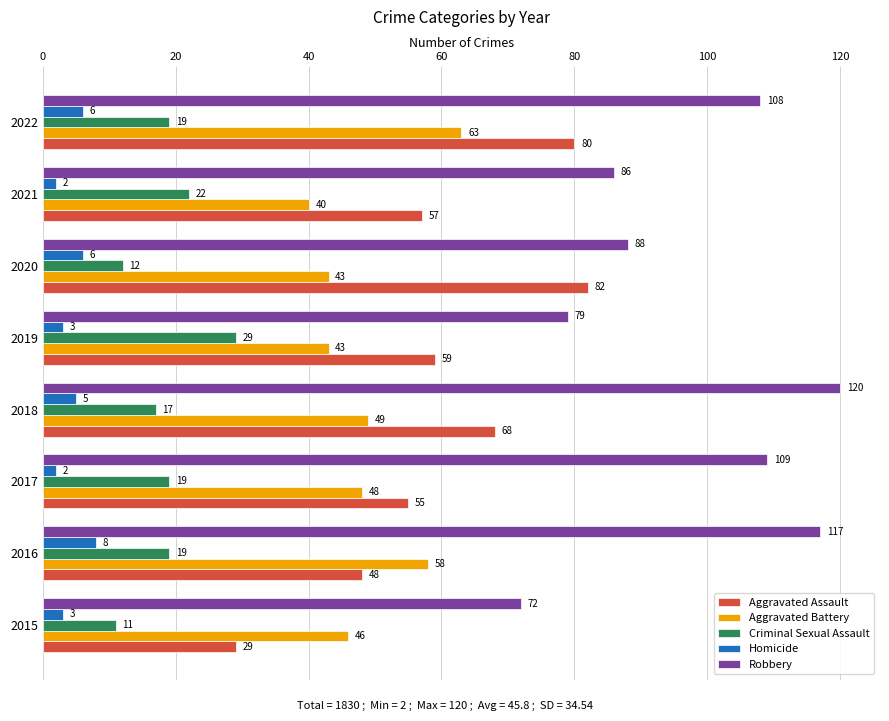

The value of Aggravated Assault at 2017 is 55. True or false?

True